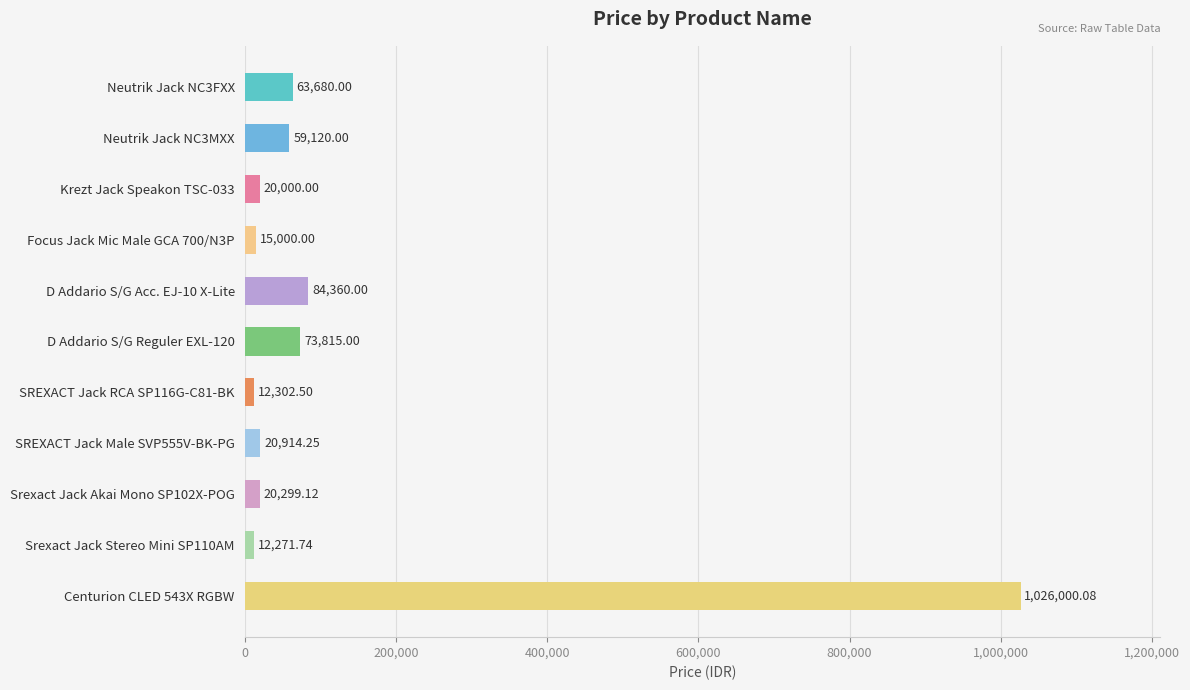

What is the difference between the values at Krezt Jack Speakon TSC-033 and D Addario S/G Acc. EJ-10 X-Lite?

64360.0